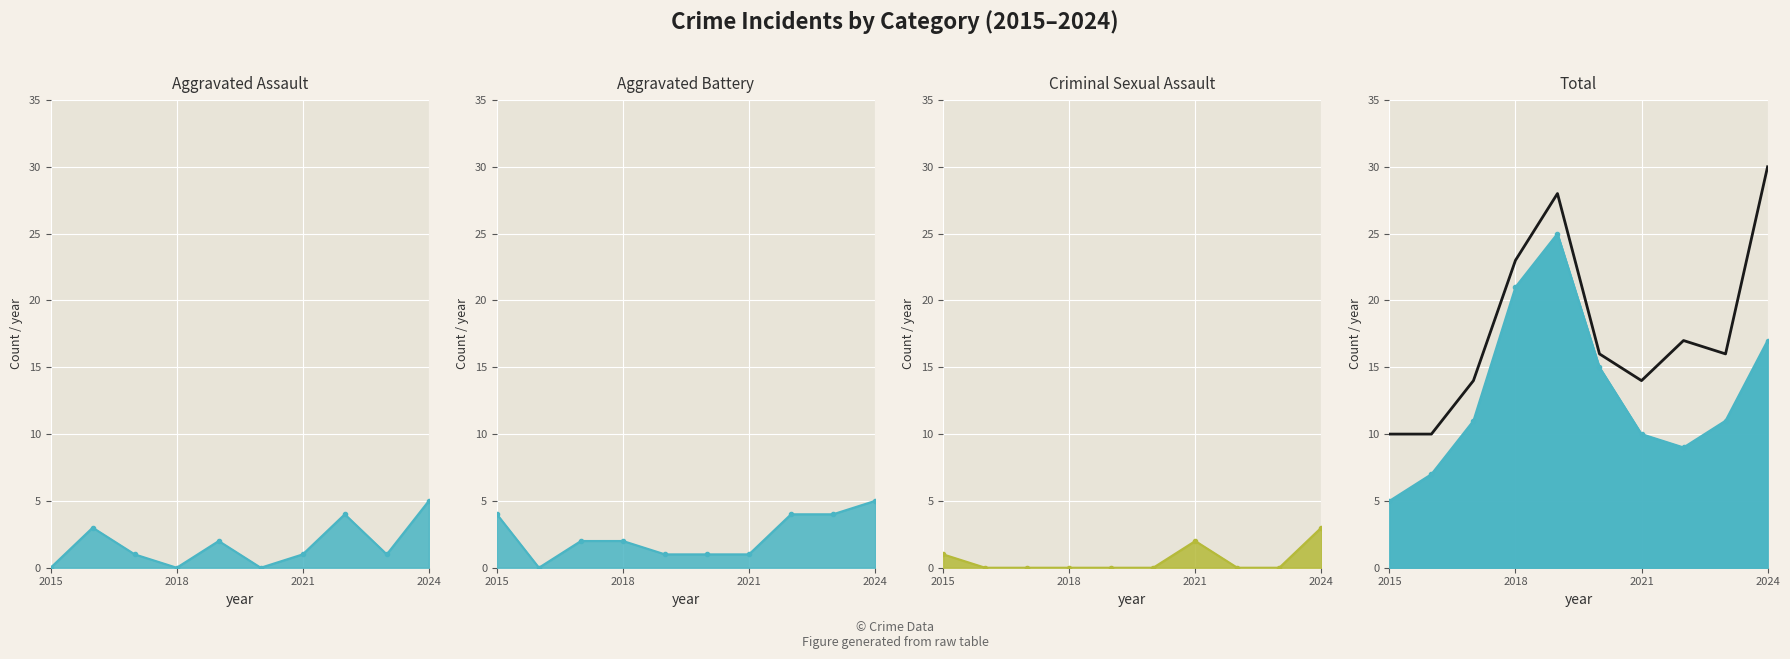

Which series has the largest total across all categories?

Total